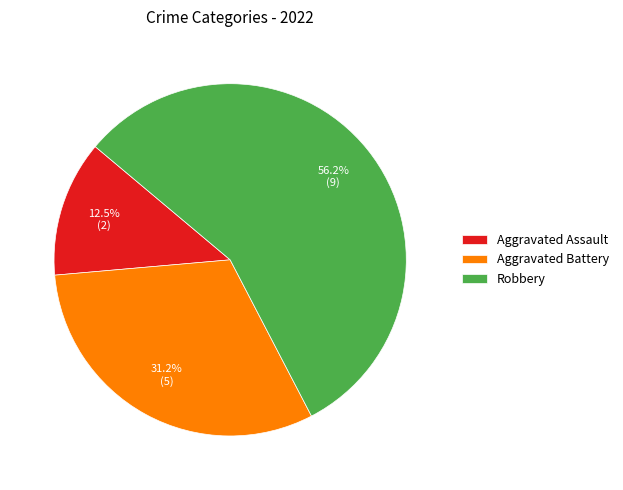

True or false: Aggravated Battery accounts for 39% of the total.

False